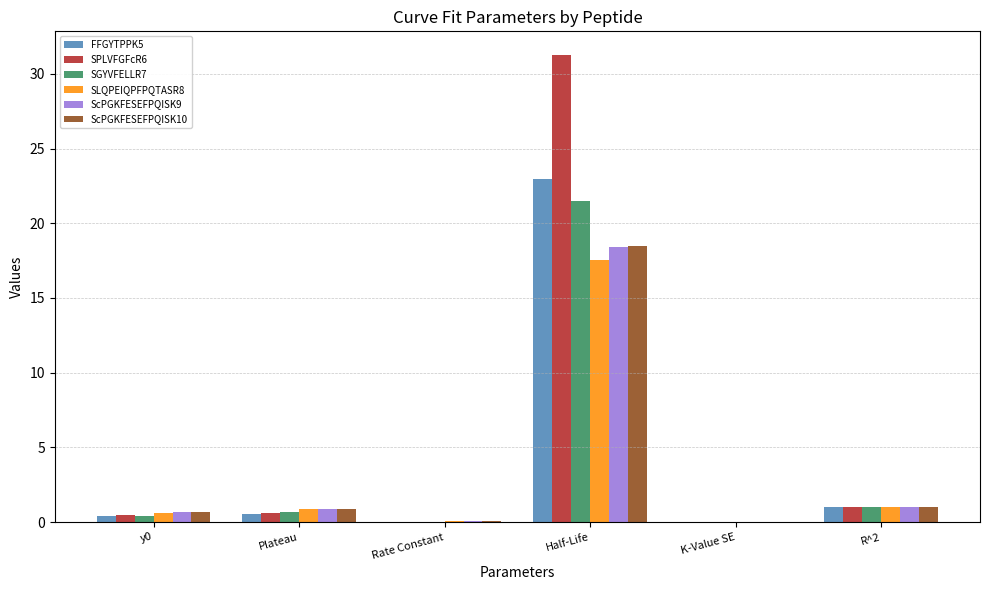

What is the difference between the ScPGKFESEFPQISK9 values at K-Value SE and R^2?

1.0